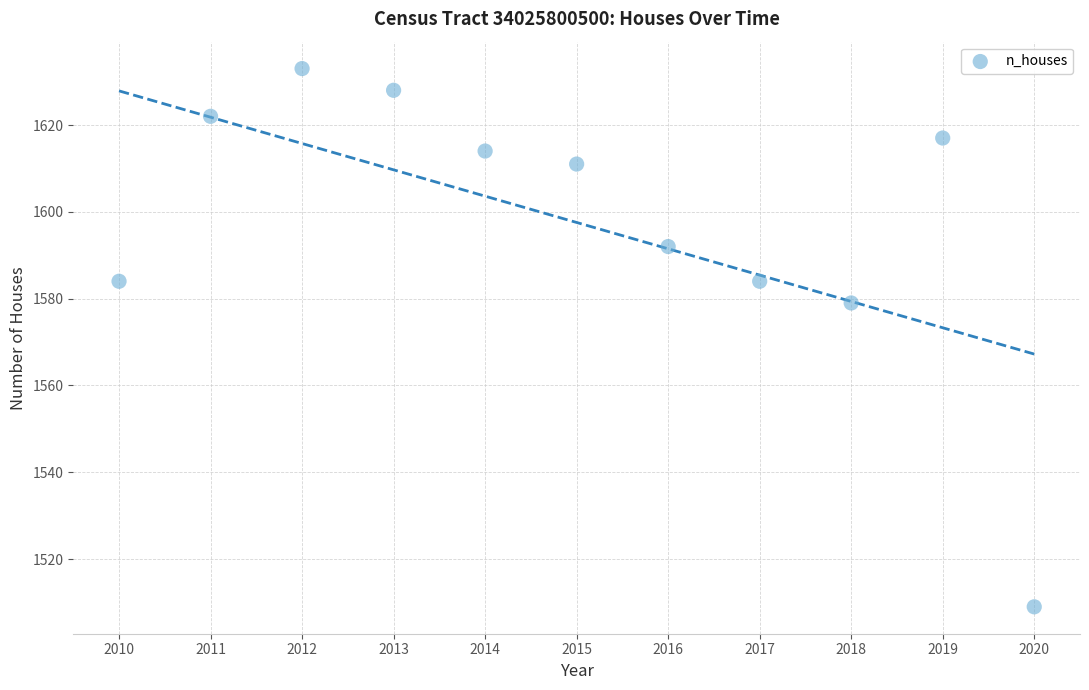

What Y value in the scatter plot is closest to 1571?

1579